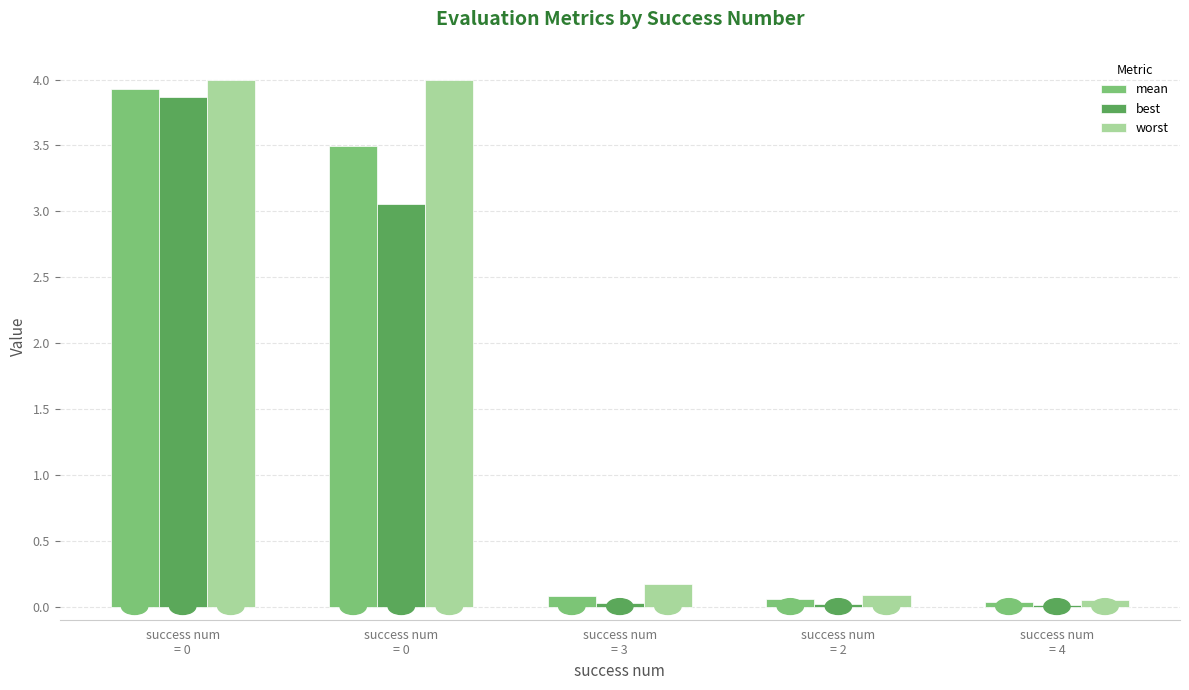

Where is worst nearest to the value 2?

success num
= 3